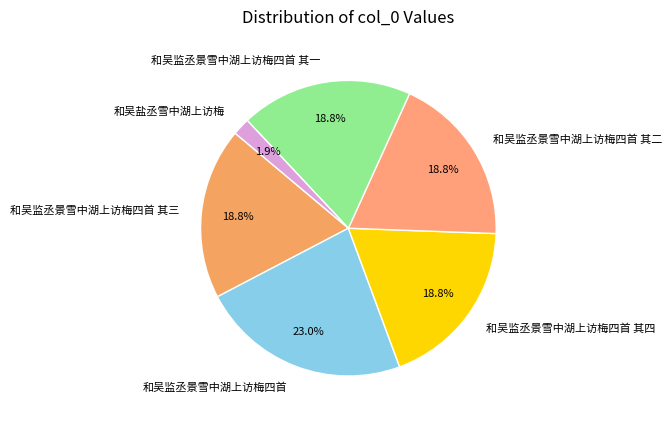

Which slice is the smallest?

和吴盐丞雪中湖上访梅